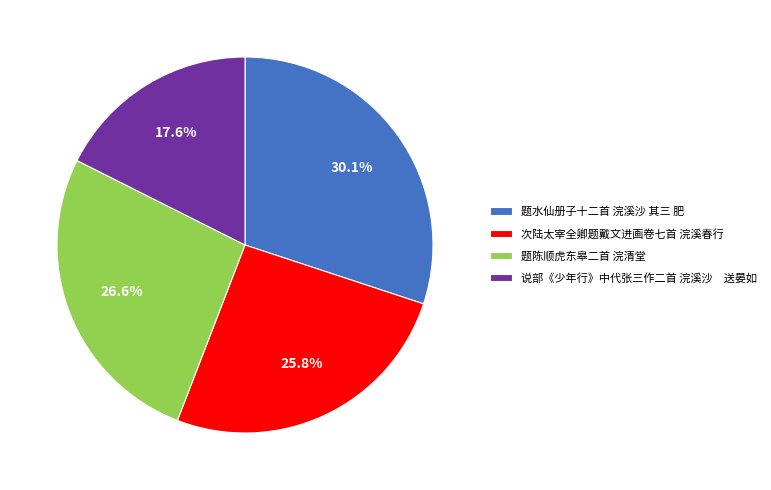

Which category has the smallest portion of the pie?

说部《少年行》中代张三作二首 浣溪沙 送晏如